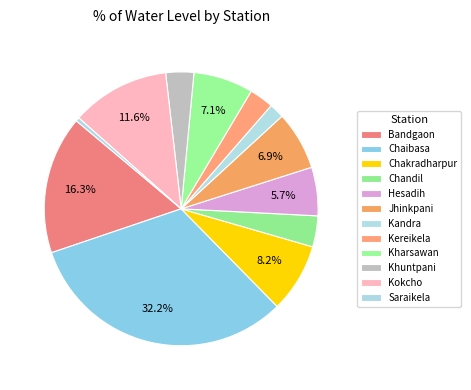

Which slice is the smallest?

Saraikela